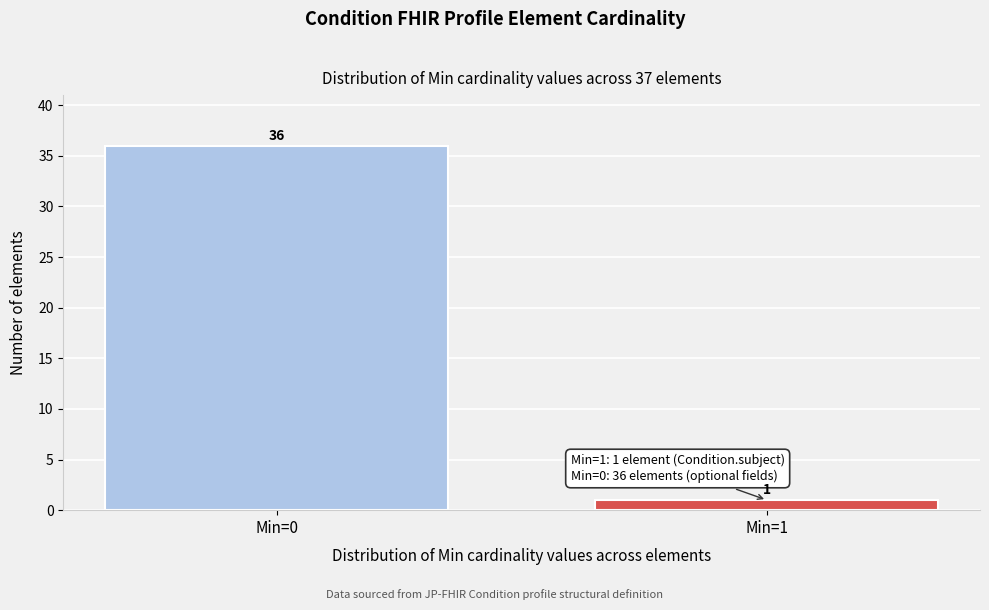

Reading left to right, transcribe all the data shown in this chart.

Min=0=36	Min=1=1